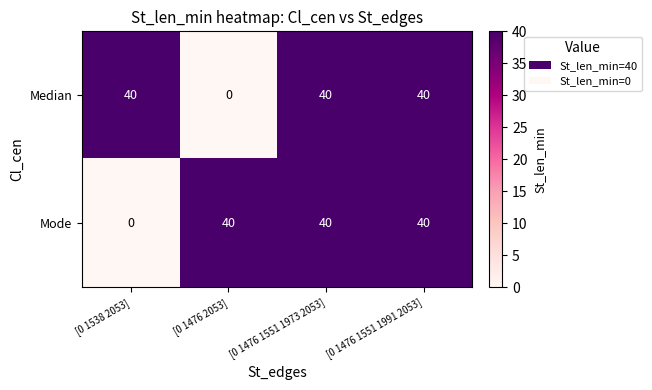

What is the sum of all Median values?

120